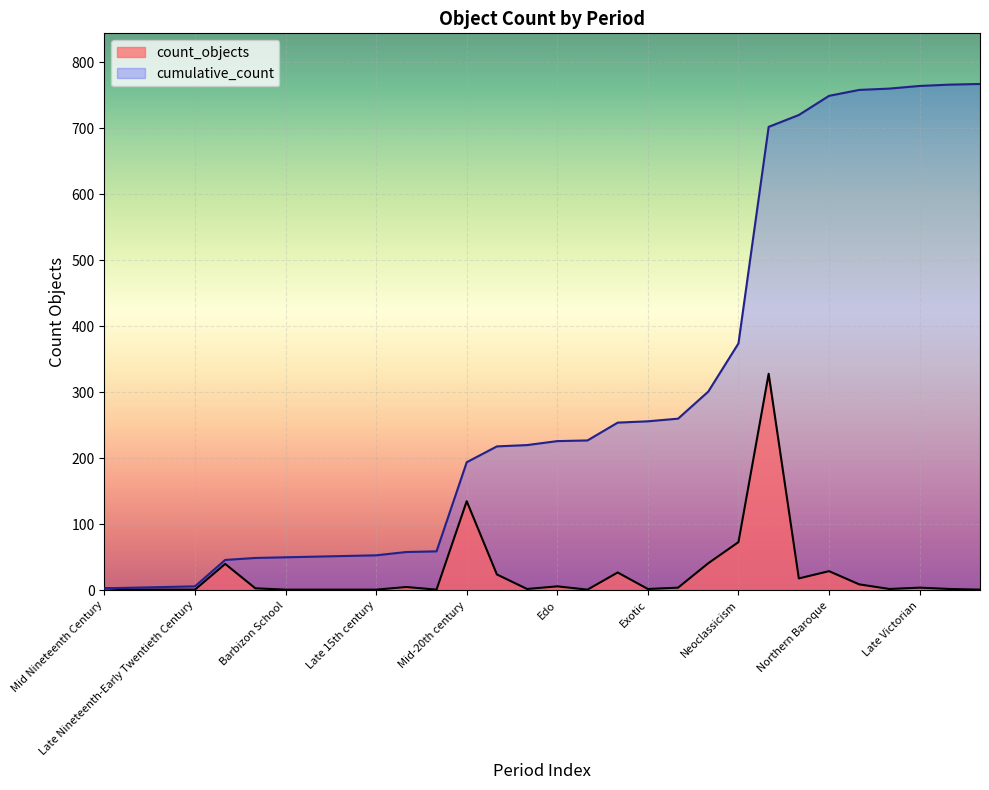

Reading left to right, list all the values displayed in this chart.

count_objects: 3	1	1	1	40	3	1	1	1	1	5	1	135	24	2	6	1	27	2	4	41	73	328	18	29	9	2	4	2	1
cumulative_count: 3	4	5	6	46	49	50	51	52	53	58	59	194	218	220	226	227	254	256	260	301	374	702	720	749	758	760	764	766	767